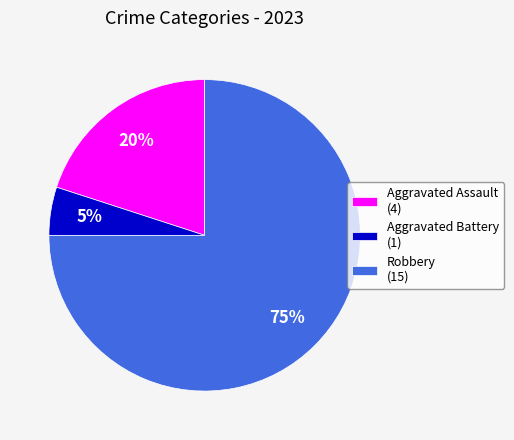

To the nearest percent, what is the average slice percentage?

33%